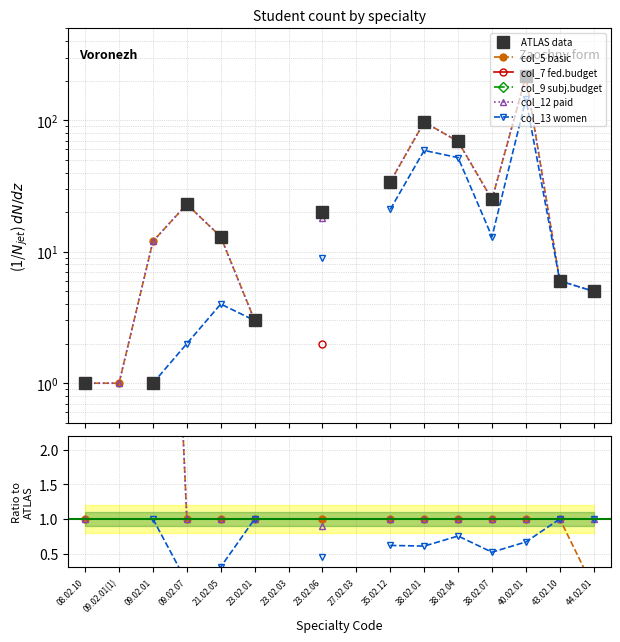

Which series has the widest spread of values?

ATLAS data